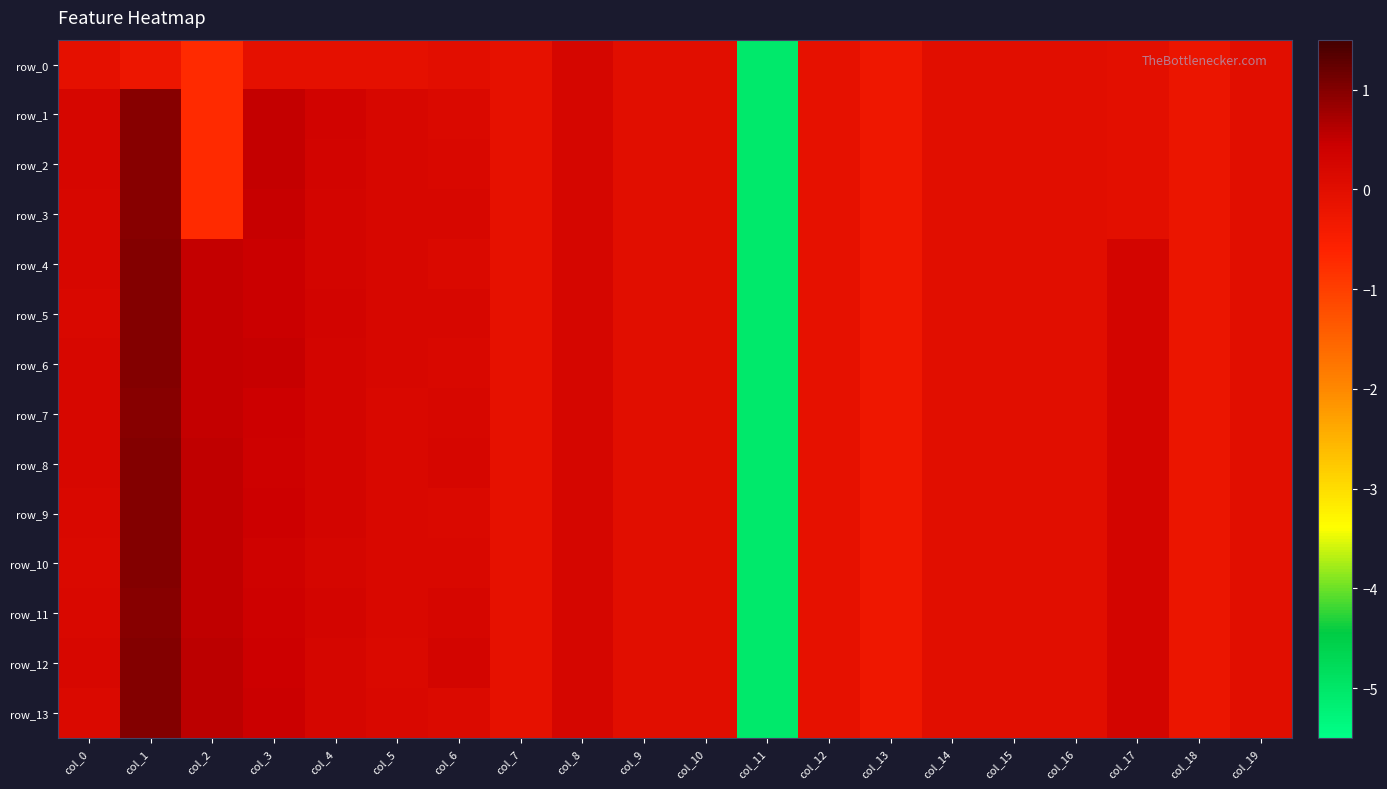

Reading right to left, list all the values displayed in this chart.

row_0: -0.0	-0.2	-0.0	-0.0	-0.0	-0.0	-0.3	-0.1	-5.1	0.0	0.0	0.2	-0.1	-0.0	-0.1	-0.1	-0.1	-0.7	-0.2	-0.1
row_1: -0.0	-0.2	-0.0	-0.0	-0.0	-0.0	-0.3	-0.1	-5.1	0.0	0.0	0.2	-0.1	0.2	0.2	0.3	0.5	-0.7	1.0	0.2
row_2: -0.0	-0.2	-0.0	-0.0	-0.0	-0.0	-0.3	-0.1	-5.1	0.0	0.0	0.2	-0.1	0.2	0.2	0.3	0.5	-0.7	1.0	0.2
row_3: -0.0	-0.2	-0.0	-0.0	-0.0	-0.0	-0.3	-0.1	-5.1	0.0	0.0	0.2	-0.1	0.2	0.2	0.3	0.5	-0.7	1.0	0.2
row_4: 0.0	-0.2	0.3	-0.0	0.0	-0.0	-0.3	-0.1	-5.1	0.0	0.0	0.2	-0.1	0.1	0.2	0.3	0.5	0.5	1.0	0.2
row_5: 0.0	-0.2	0.3	-0.0	0.0	-0.0	-0.3	-0.1	-5.1	0.0	0.0	0.2	-0.1	0.2	0.2	0.3	0.5	0.5	1.0	0.2
row_6: 0.0	-0.2	0.3	-0.0	0.0	-0.0	-0.3	-0.1	-5.1	0.0	0.0	0.2	-0.1	0.2	0.2	0.3	0.5	0.5	1.0	0.2
row_7: 0.0	-0.2	0.3	-0.0	0.0	-0.0	-0.3	-0.1	-5.1	0.0	0.0	0.2	-0.1	0.2	0.2	0.3	0.4	0.5	1.0	0.2
row_8: 0.0	-0.2	0.3	-0.0	0.0	-0.0	-0.3	-0.1	-5.1	0.0	0.0	0.2	-0.1	0.2	0.2	0.3	0.4	0.5	1.0	0.2
row_9: 0.0	-0.2	0.3	-0.0	0.0	-0.0	-0.3	-0.1	-5.1	0.0	0.0	0.2	-0.1	0.2	0.2	0.3	0.4	0.5	1.0	0.2
row_10: 0.0	-0.2	0.3	-0.0	0.0	-0.0	-0.3	-0.1	-5.1	0.0	0.0	0.2	-0.1	0.2	0.2	0.3	0.4	0.5	1.0	0.2
row_11: 0.0	-0.2	0.3	-0.0	0.0	-0.0	-0.3	-0.1	-5.1	0.0	0.0	0.2	-0.1	0.2	0.2	0.3	0.4	0.5	1.0	0.2
row_12: 0.0	-0.2	0.3	-0.0	0.0	-0.0	-0.3	-0.1	-5.1	0.0	0.0	0.2	-0.1	0.3	0.2	0.3	0.4	0.5	1.0	0.2
row_13: 0.0	-0.2	0.3	-0.0	0.0	-0.0	-0.3	-0.1	-5.1	0.0	0.0	0.2	-0.1	0.1	0.2	0.3	0.4	0.5	1.0	0.1